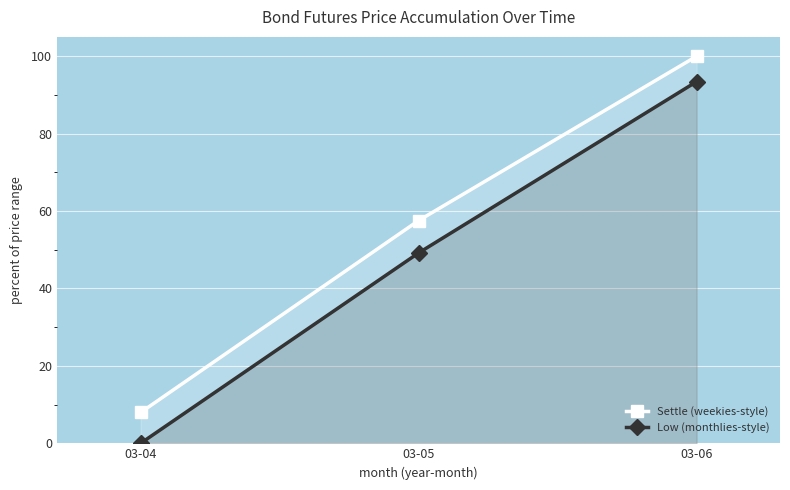

List the labels in order of Settle (weekies-style) value, smallest first.

03-04, 03-05, 03-06